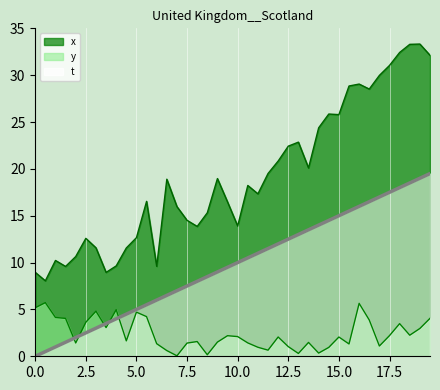

What is the difference between the maximum and minimum values in the t series?

19.5